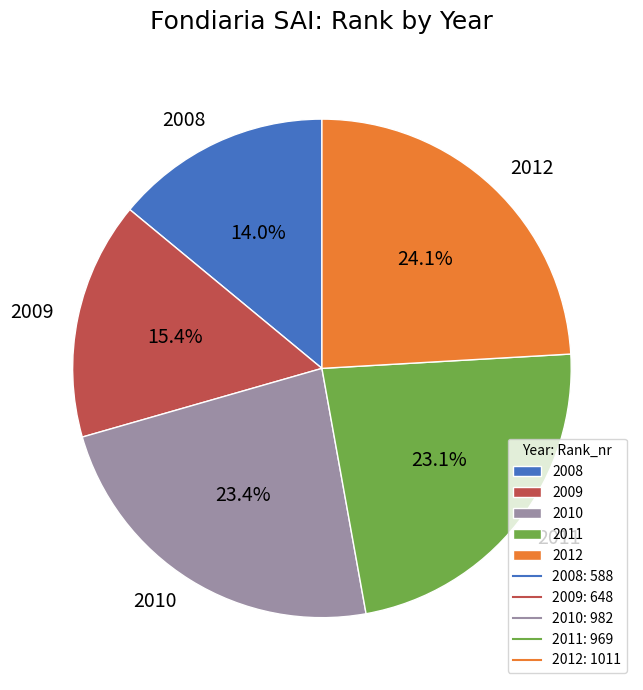

What percentage is the 2008 slice, to the nearest percent?

14%